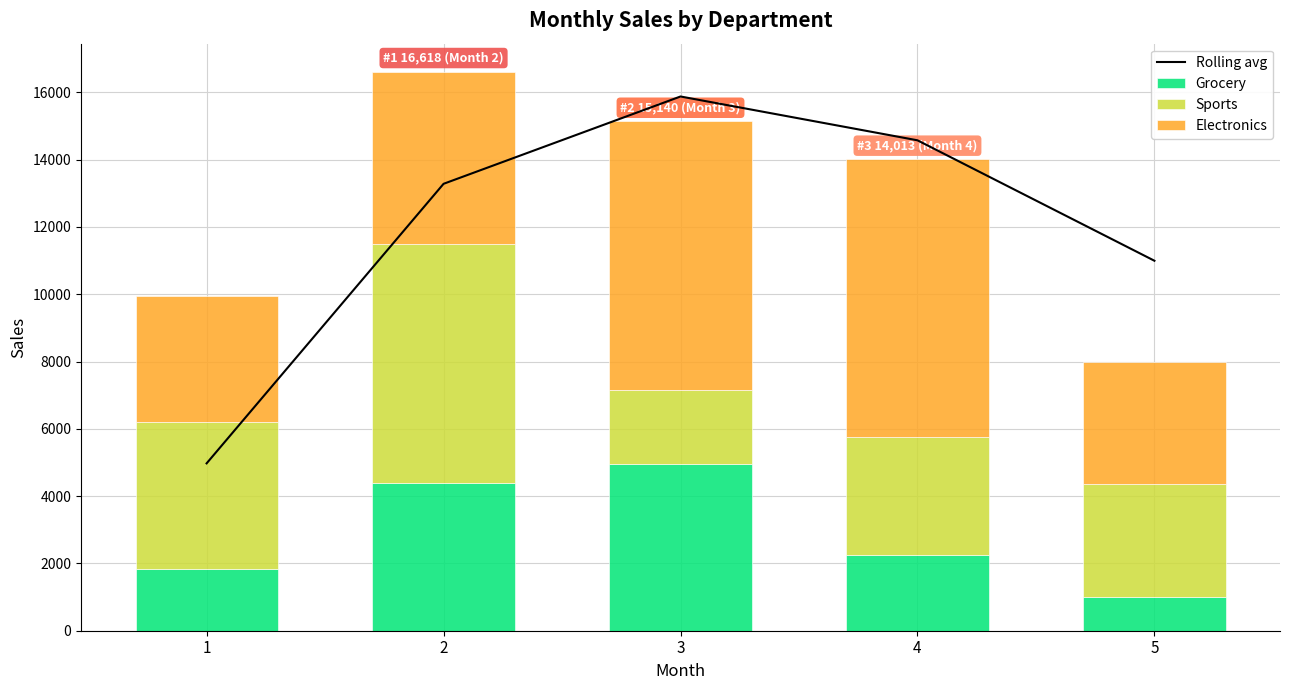

Reading left to right, transcribe all the data shown in this chart.

Rolling avg: 4974.5	13283.5	15879.0	14576.5	10997.0
Grocery: 1848.0	4393.0	4966.0	2248.0	1016.0
Sports: 4350.0	7106.0	2197.0	3497.0	3351.0
Electronics: 3751.0	5119.0	7977.0	8268.0	3614.0